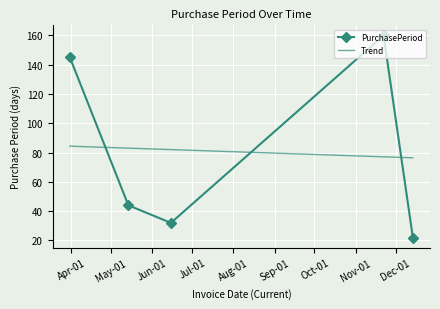

List the series in order of their peak value, lowest first.

Trend, PurchasePeriod